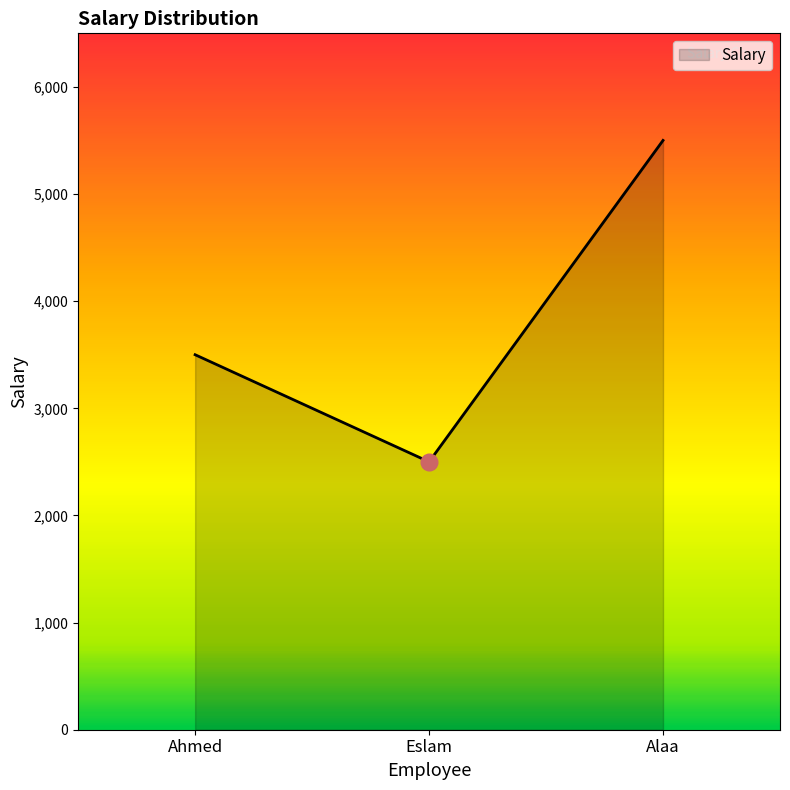

Is it true that the value at Eslam is 3723.7?

False